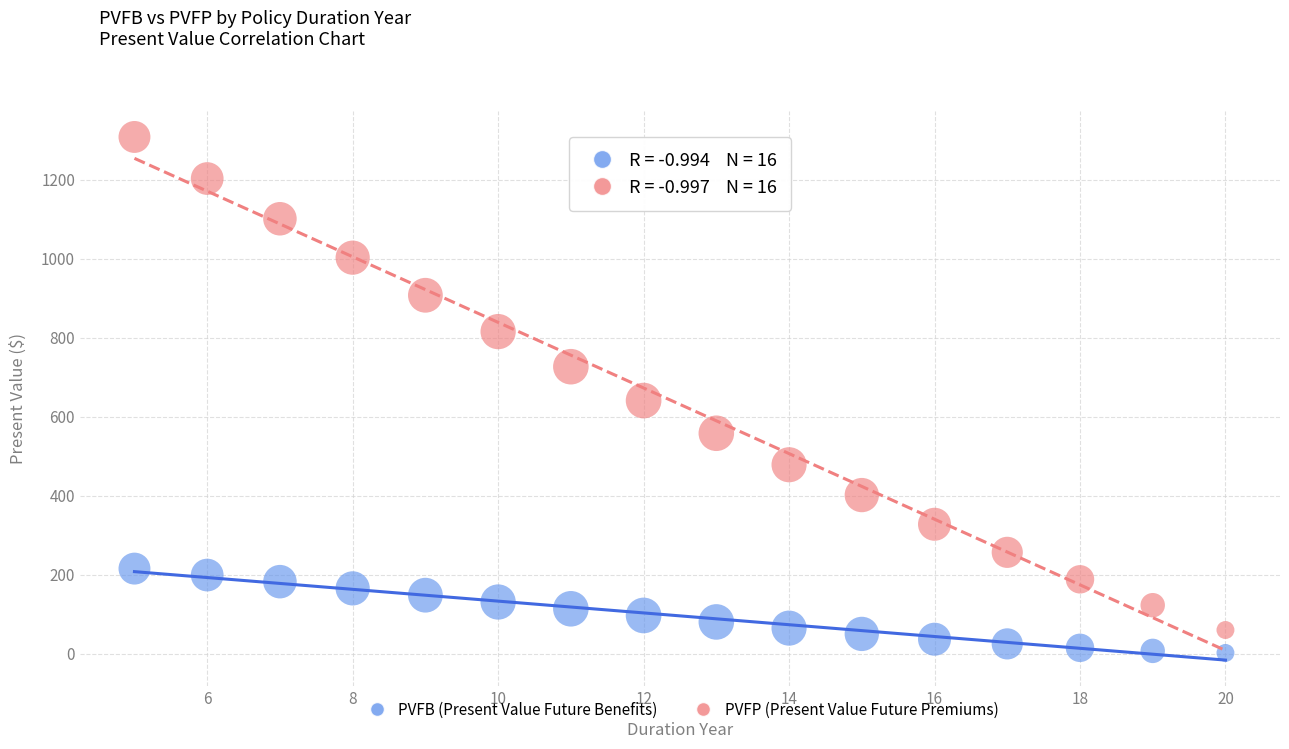

Across all data points, what is the range of Y values (max minus min)?

1306.5